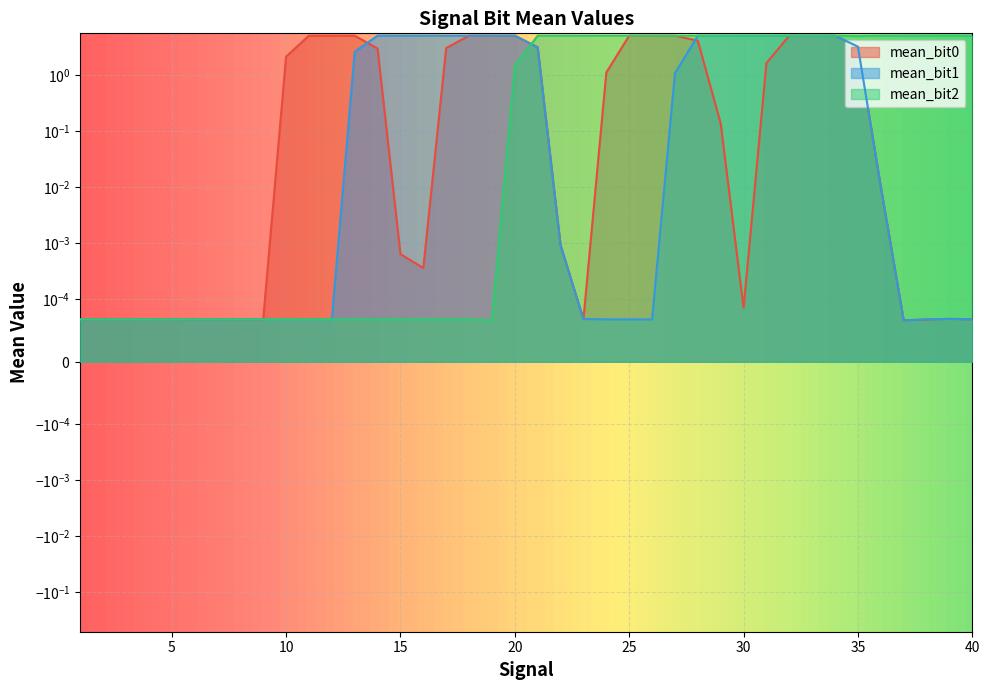

What is the maximum value for mean_bit2?

5.0